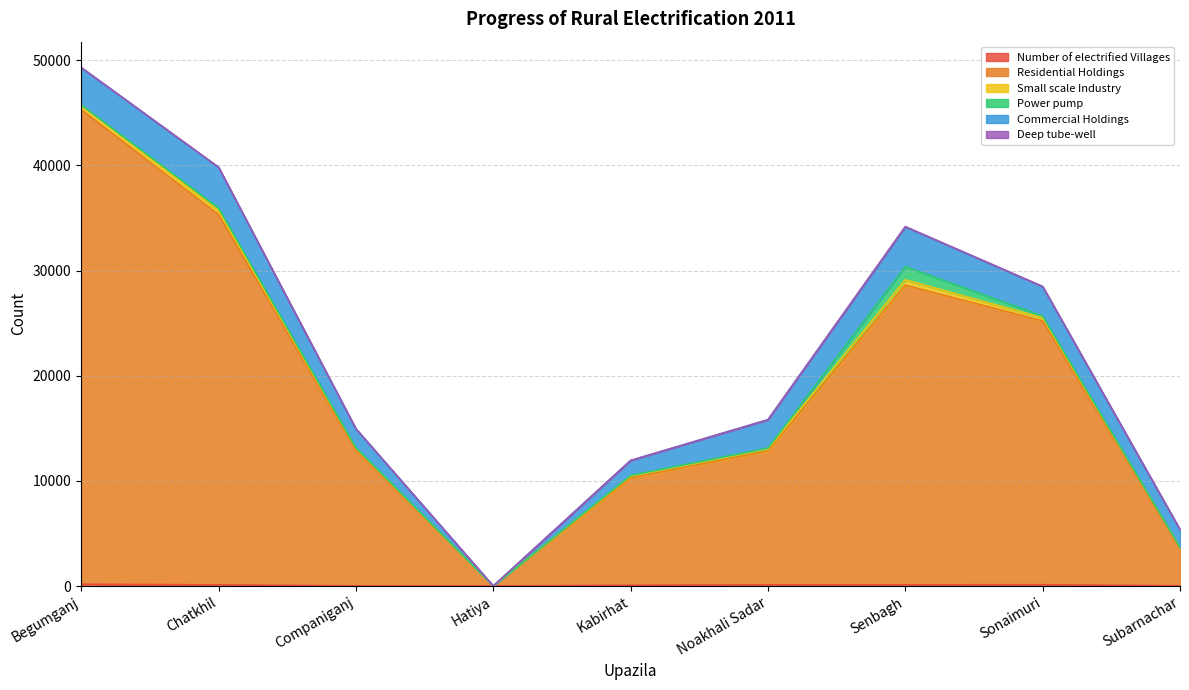

What position from the right is Noakhali Sadar?

4